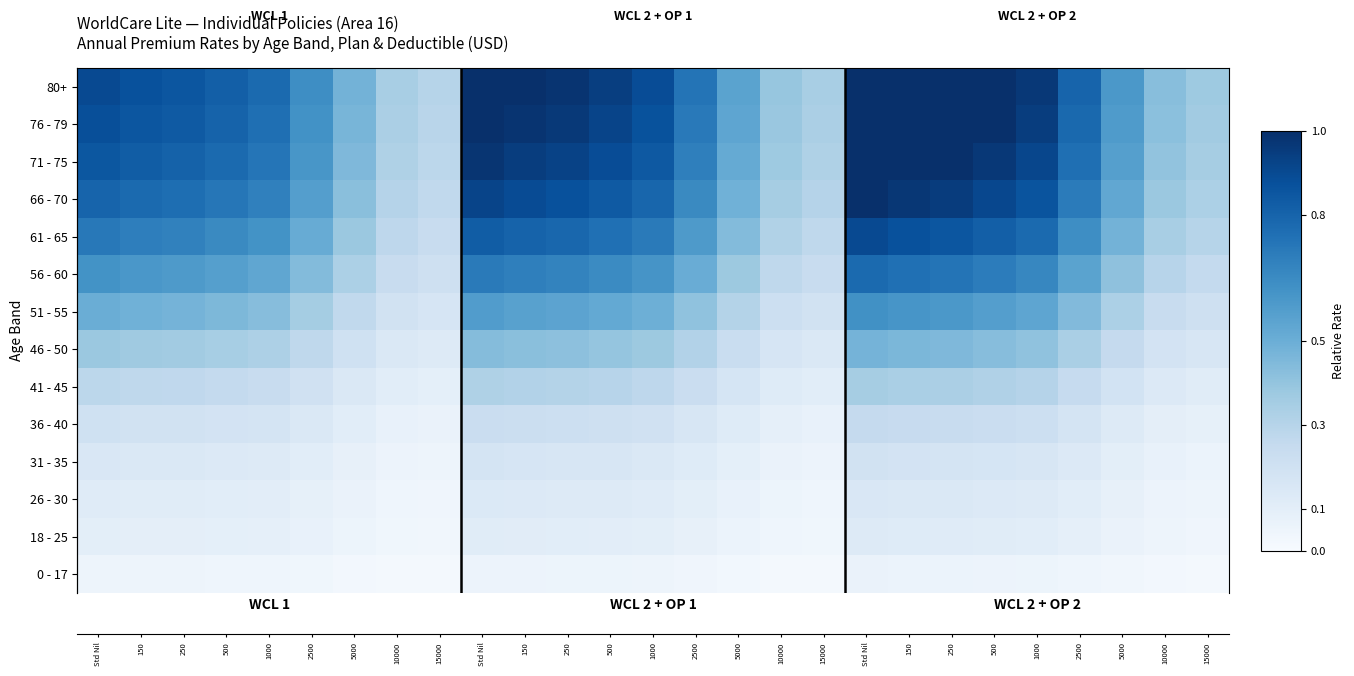

At which category is the sum across all series the highest?

18